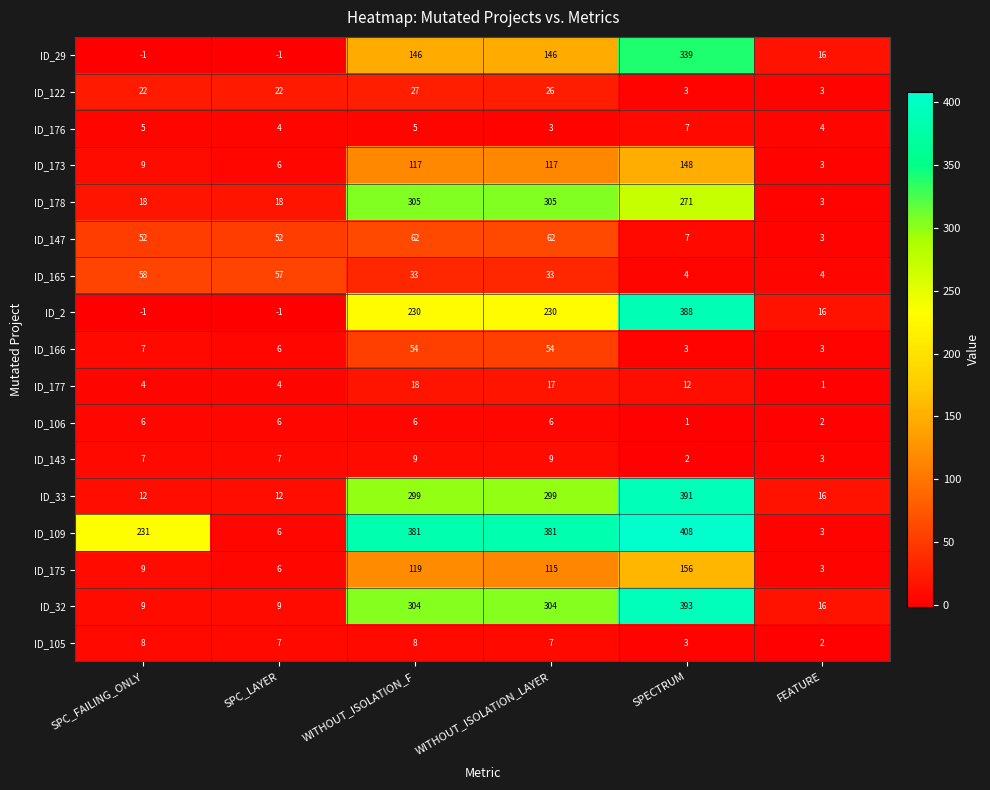

What is the average value of the ID_122 series?

17